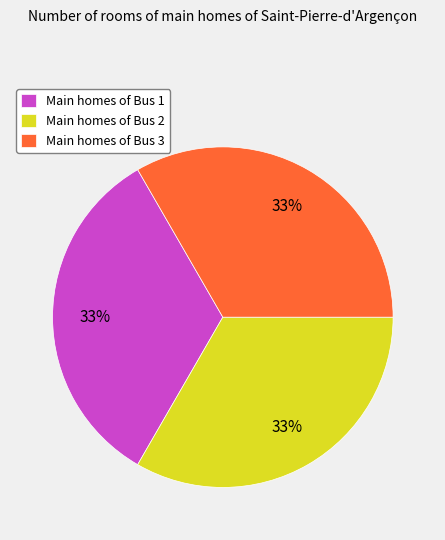

Approximately how many times larger is the value at Main homes of Bus 2 compared to Main homes of Bus 3?

1.0